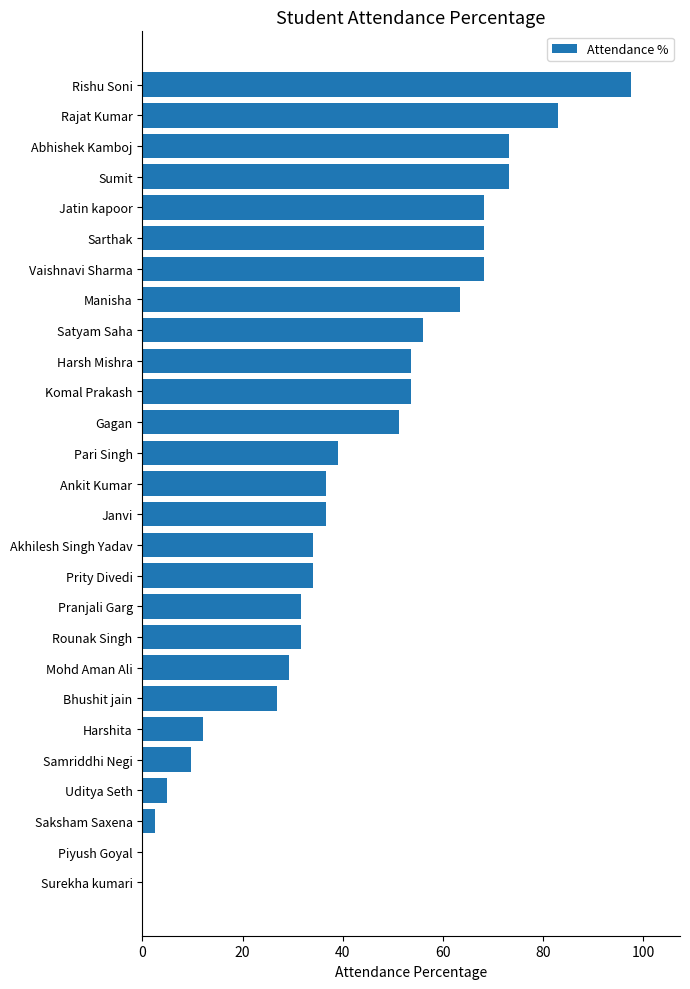

Reading bottom to top, extract all data points from this chart.

Surekha kumari=0.0	Piyush Goyal=0.0	Saksham Saxena=2.4	Uditya Seth=4.9	Samriddhi Negi=9.8	Harshita=12.2	Bhushit jain=26.8	Mohd Aman Ali=29.3	Rounak Singh=31.7	Pranjali Garg=31.7	Prity Divedi=34.1	Akhilesh Singh Yadav=34.1	Janvi=36.6	Ankit Kumar=36.6	Pari Singh=39.0	Gagan=51.2	Komal Prakash=53.7	Harsh Mishra=53.7	Satyam Saha=56.1	Manisha=63.4	Vaishnavi Sharma=68.3	Sarthak=68.3	Jatin kapoor=68.3	Sumit=73.2	Abhishek Kamboj=73.2	Rajat Kumar=82.9	Rishu Soni=97.6